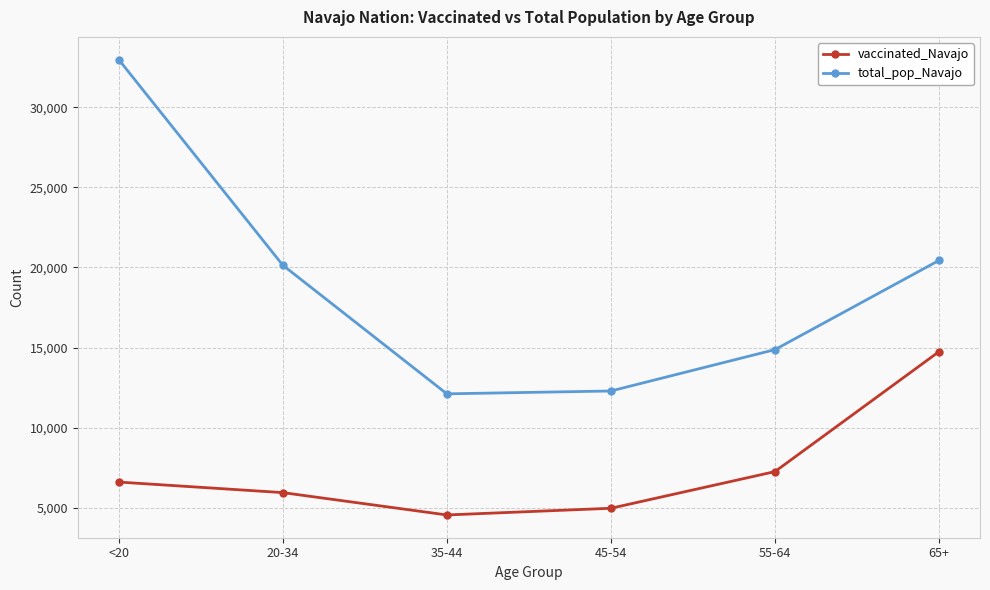

At which category does the chart reach its minimum across all series?

35-44